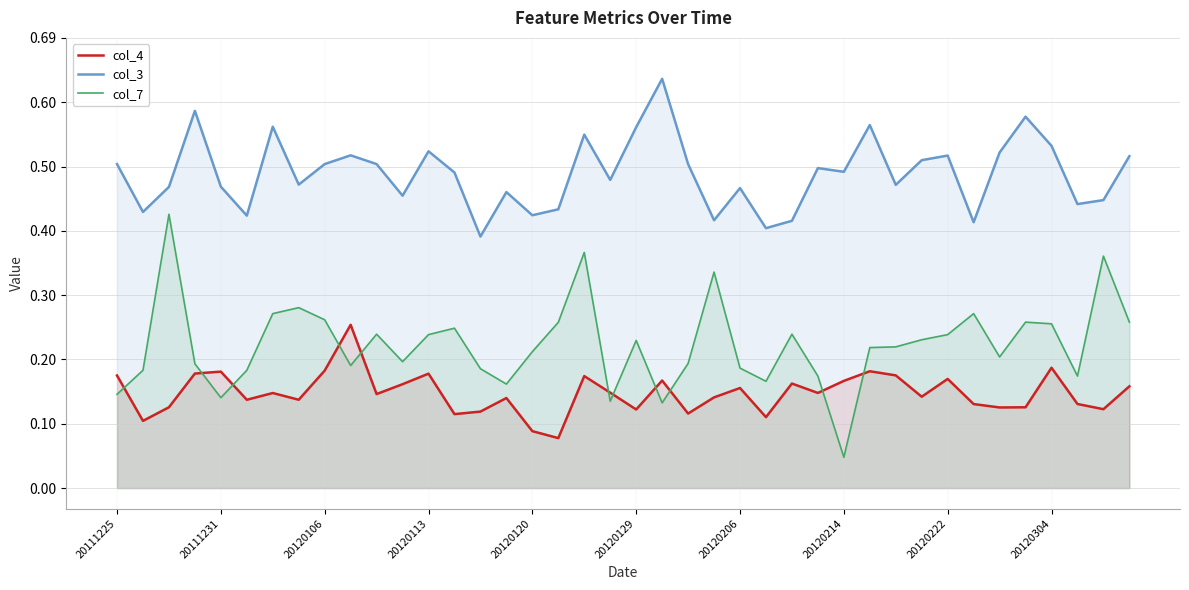

What is the maximum value for col_3?

0.6